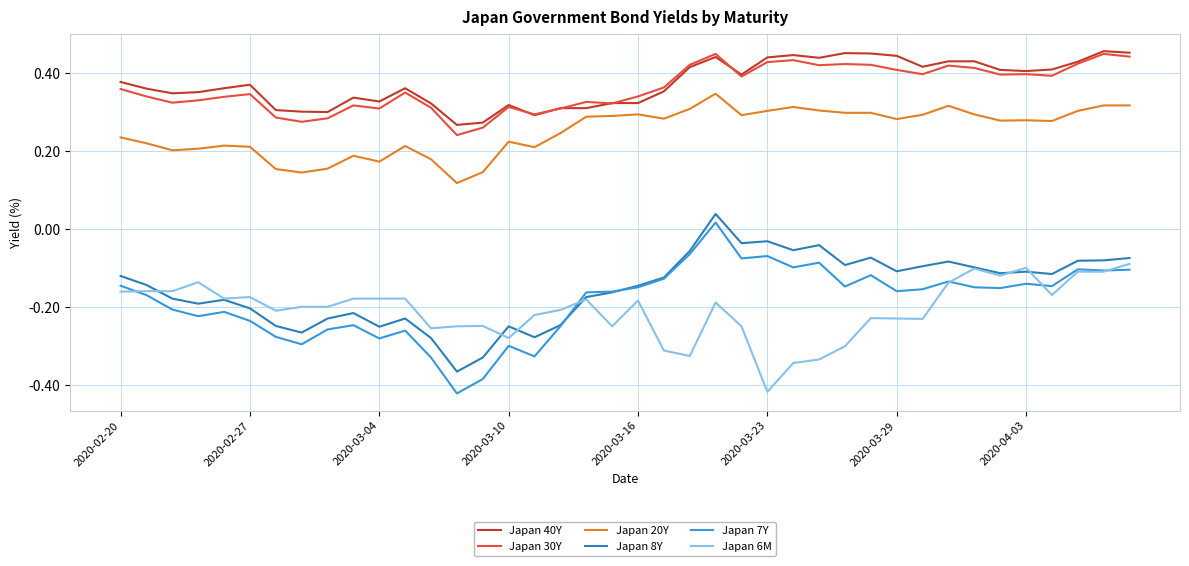

True or false: Japan 6M and Japan 20Y cross at least once.

False